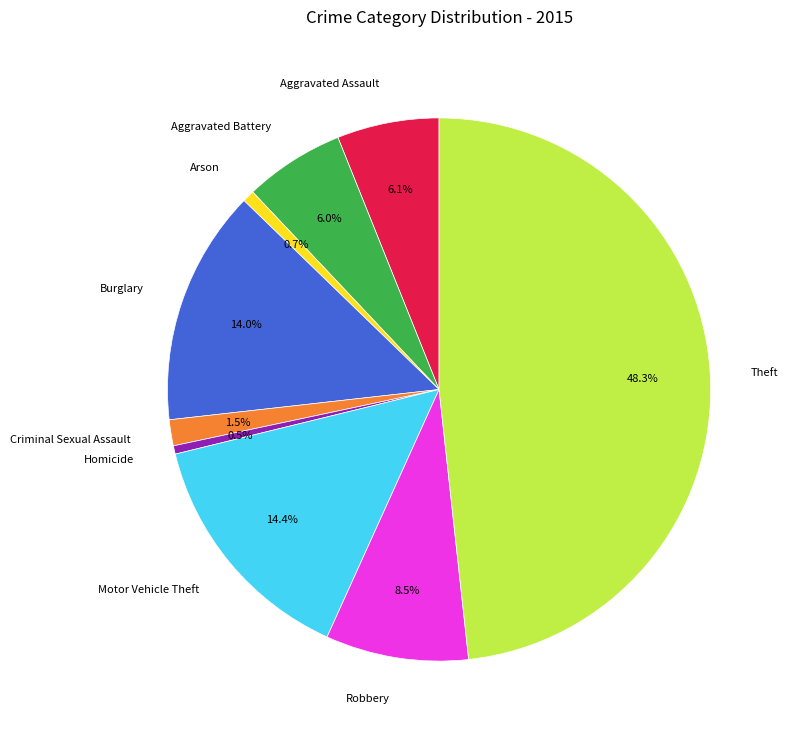

Between Burglary and Homicide, which is larger?

Burglary